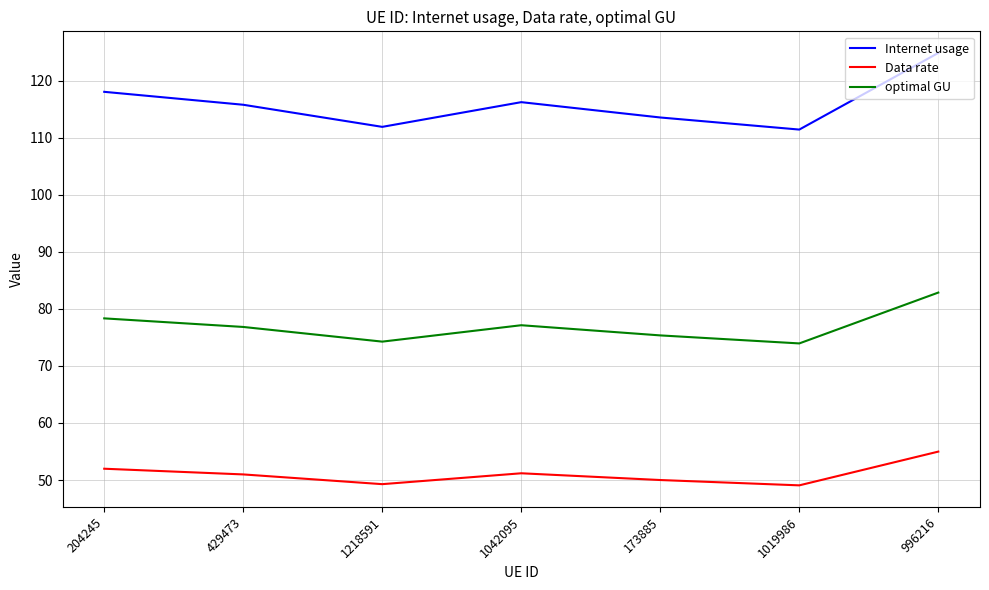

Which series changed the most between 1218591 and 173885?

Internet usage